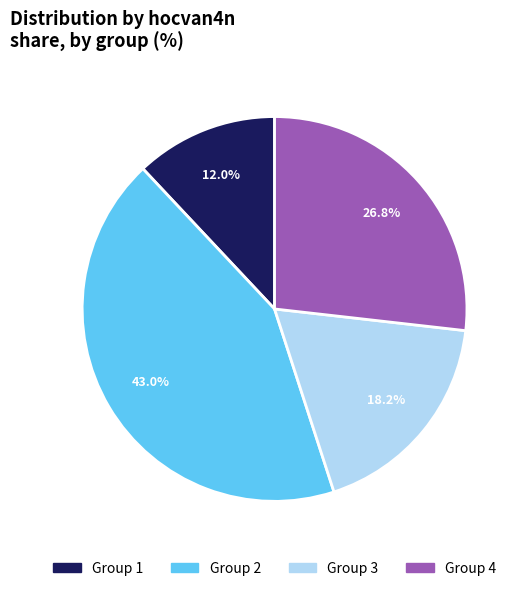

Is there a majority slice in this chart?

No